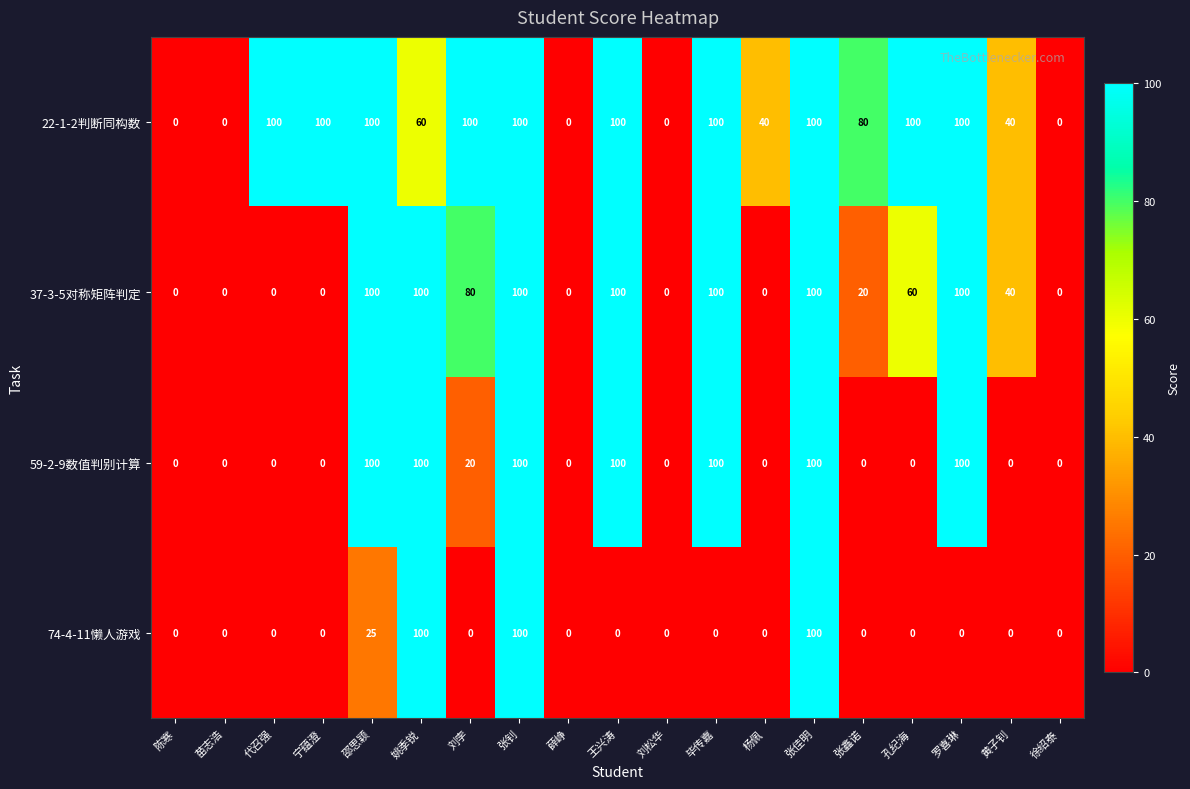

List the series in order of their overall mean, lowest first.

74-4-11懒人游戏, 59-2-9数值判别计算, 37-3-5对称矩阵判定, 22-1-2判断同构数